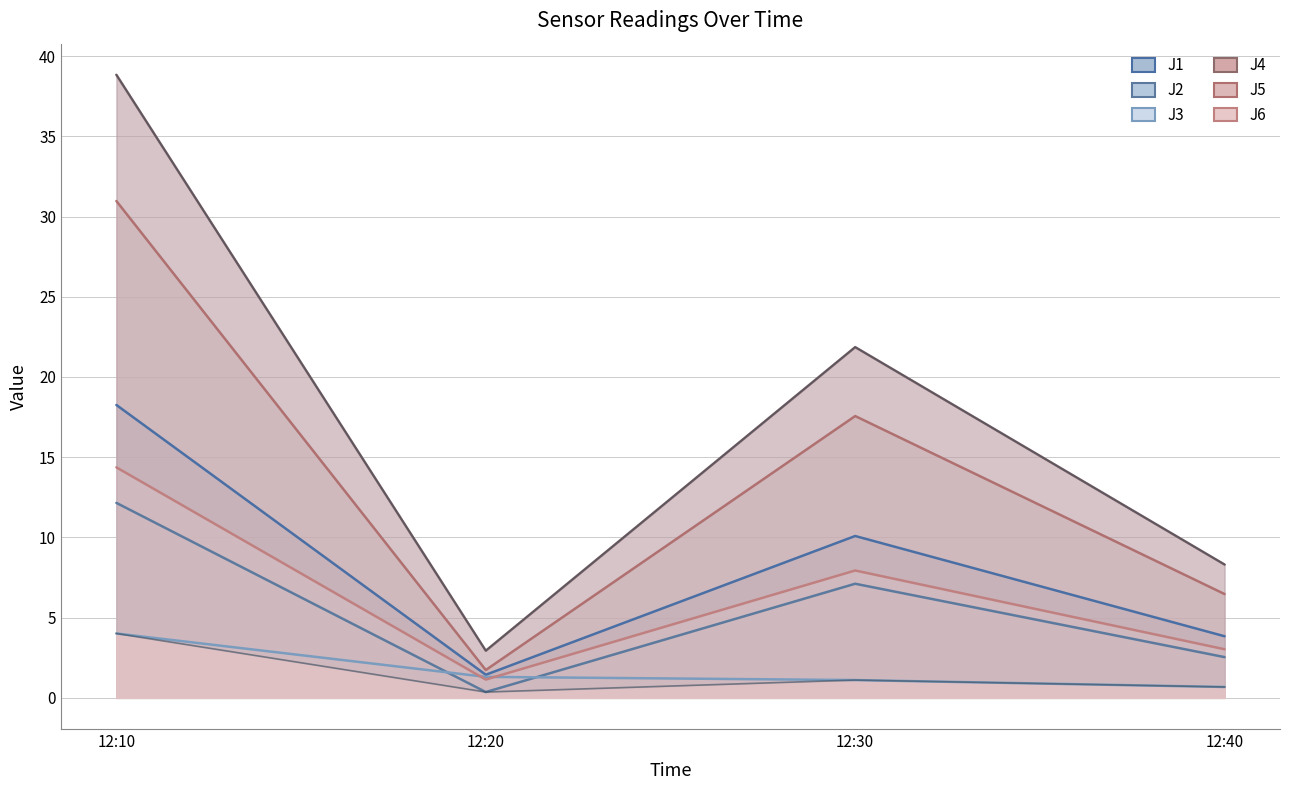

Between 12:10 and 12:40, which series saw the biggest shift?

J4